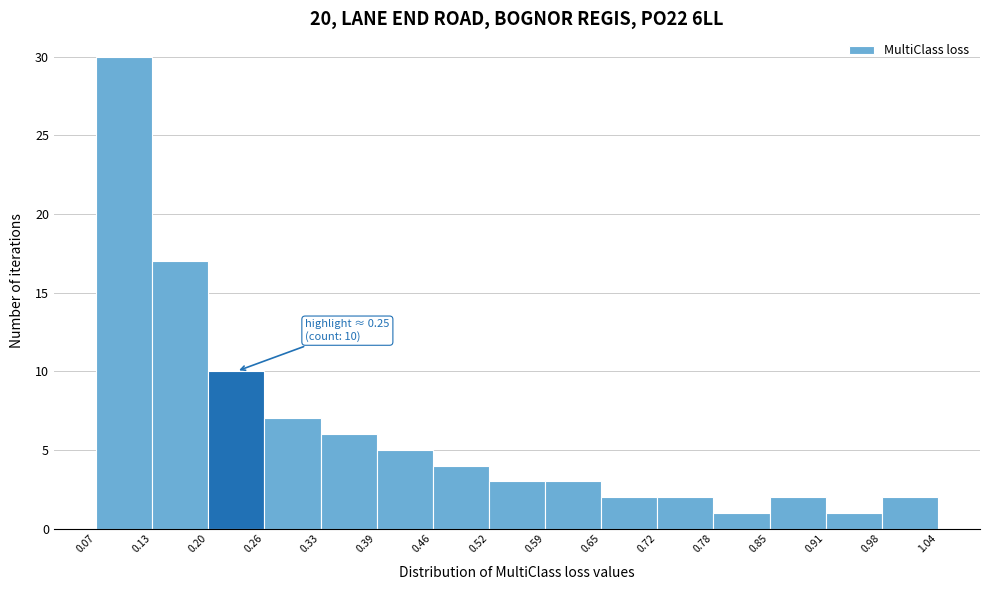

Which range on the x-axis has the tallest bar?

0.07 to 0.13